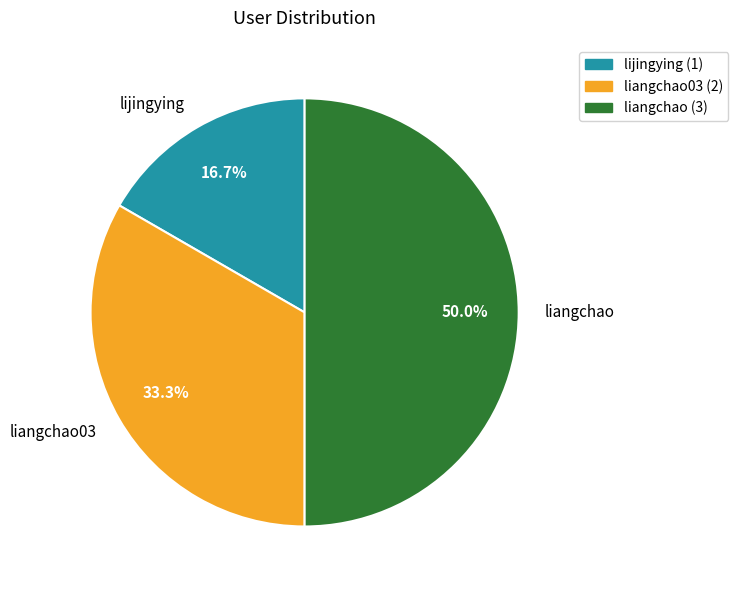

Does liangchao03 (2) account for over 50% of the chart?

No